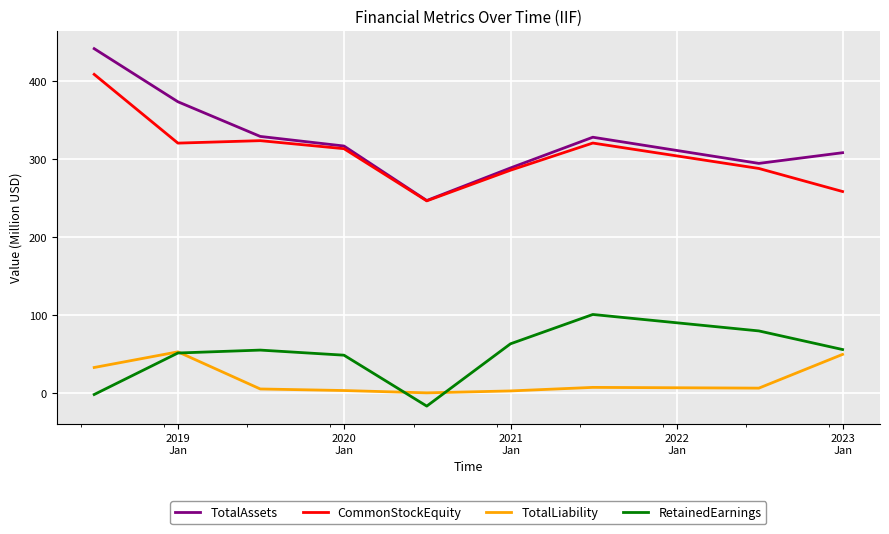

Which series has the largest range (max minus min)?

TotalAssets